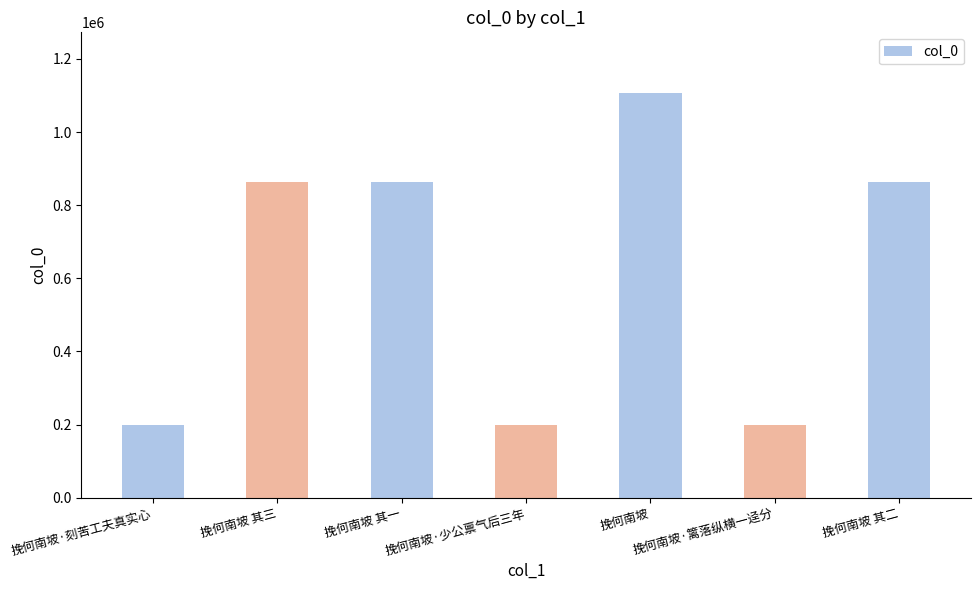

The value at 挽何南坡 其二 is 1521216. True or false?

False